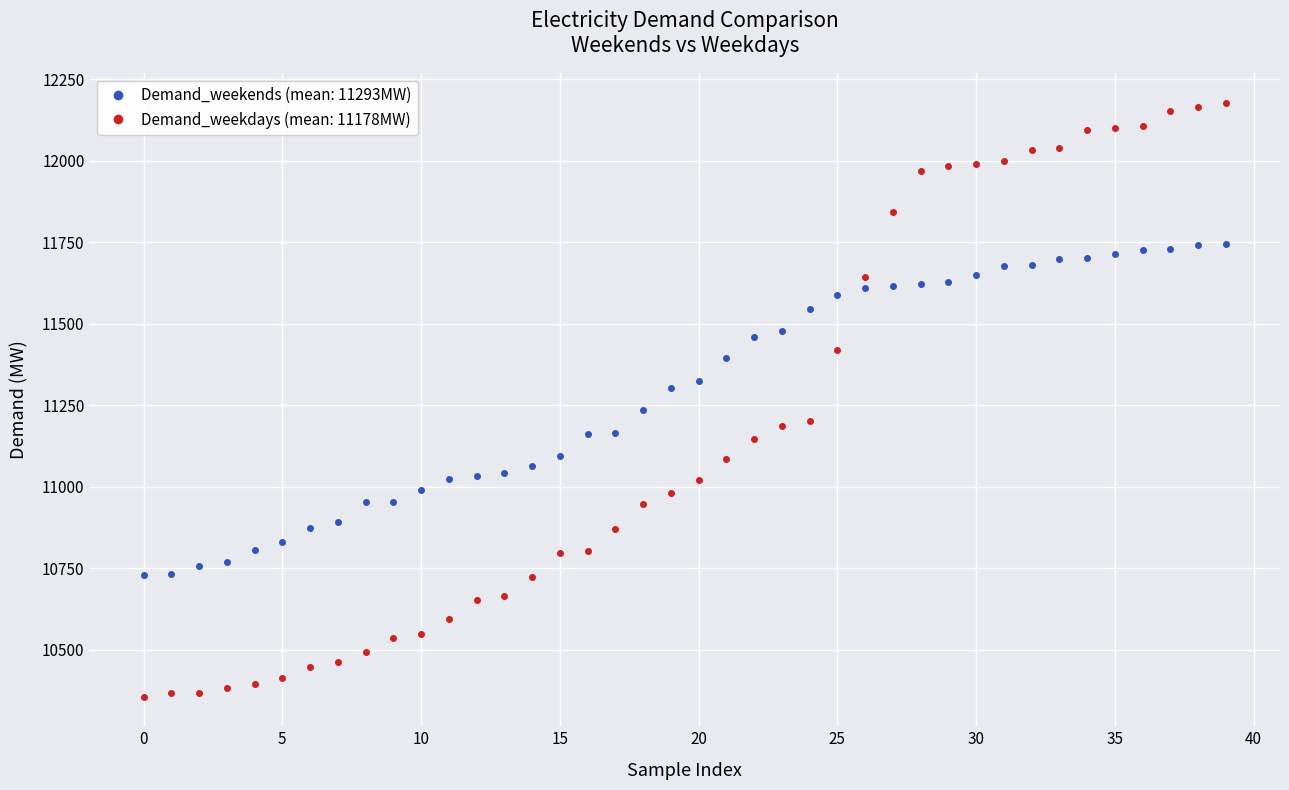

Does the chart display data point markers on the line(s)?

Yes